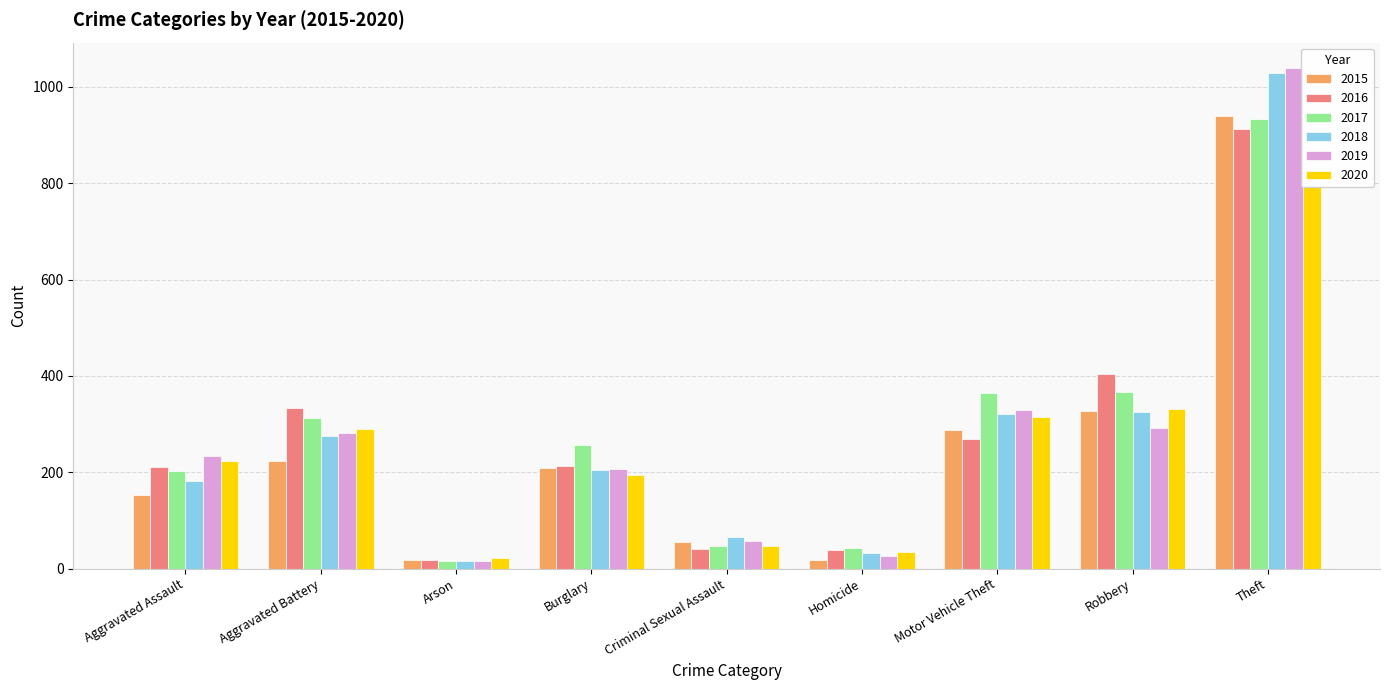

What is the label of the 7th bar from the right?

Arson